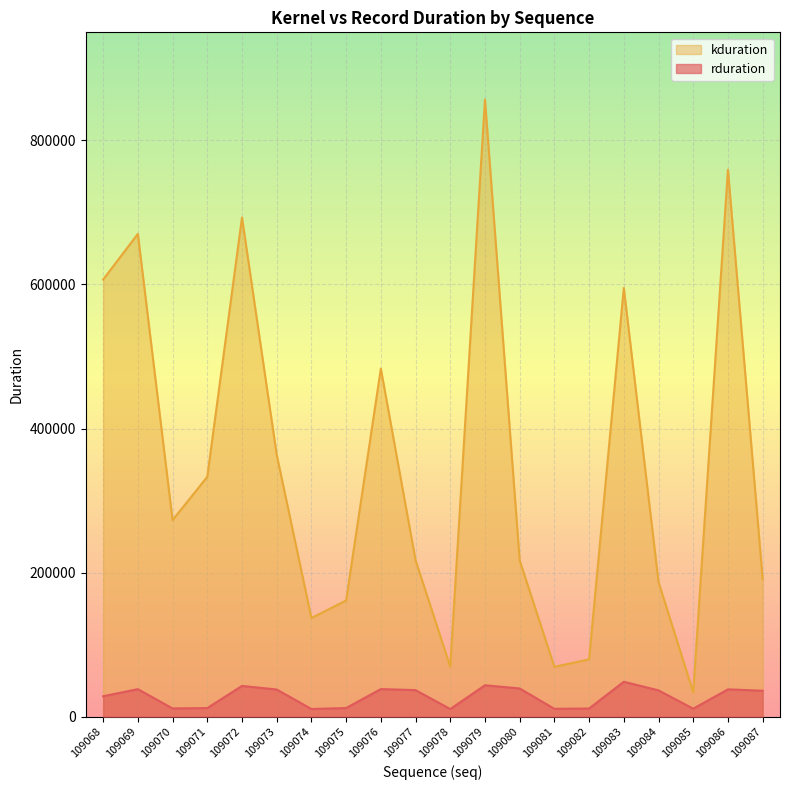

The value of kduration at 109080 is 140097. True or false?

False